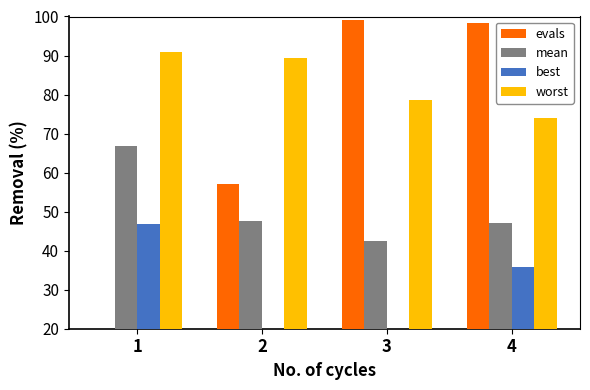

What are all the series names shown in the legend?

evals, mean, best, worst